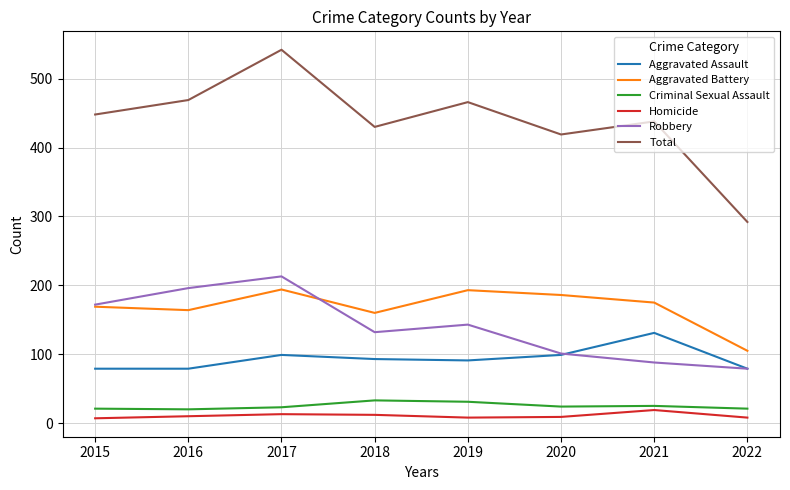

True or false: Aggravated Battery and Homicide intersect in this chart.

False